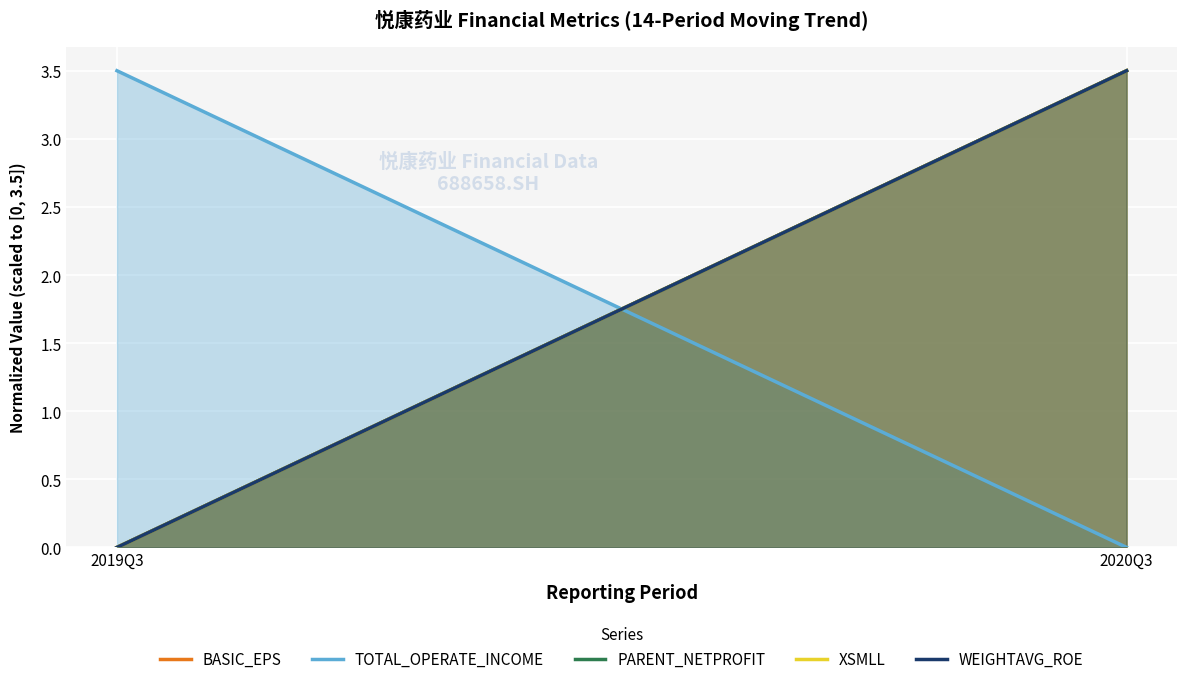

How many values in the BASIC_EPS series exceed 3?

1